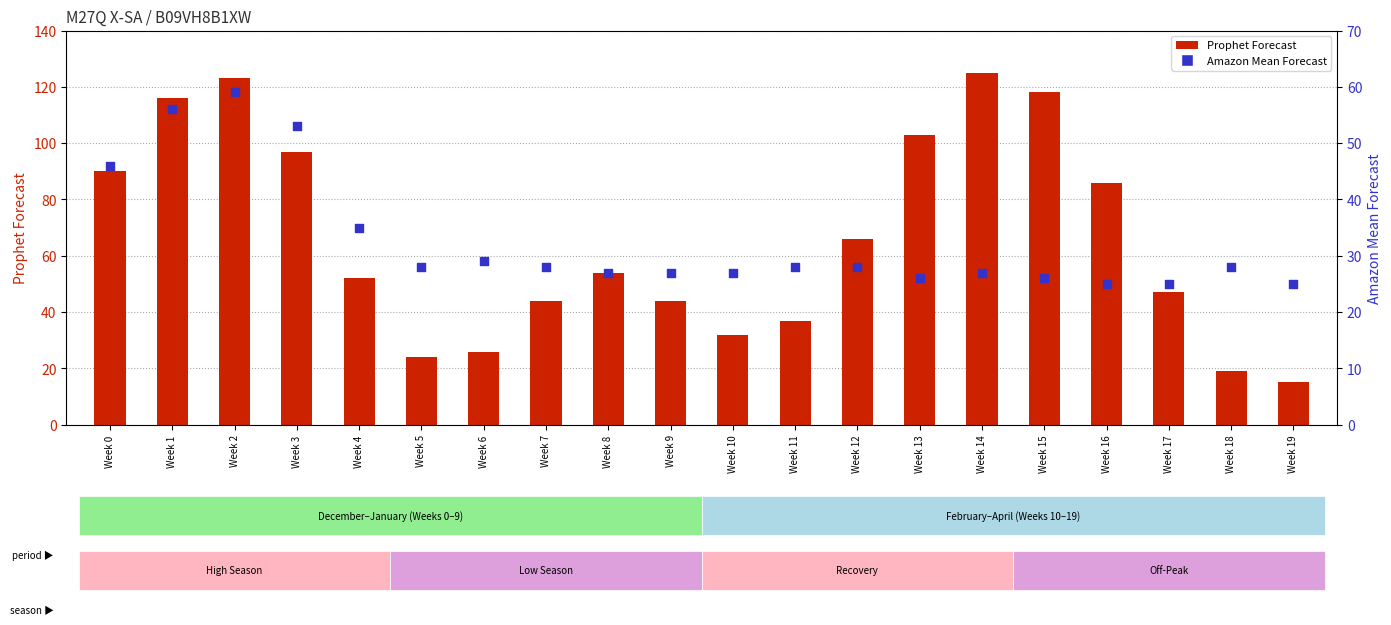

What is the total value across all series at Week 9?

71